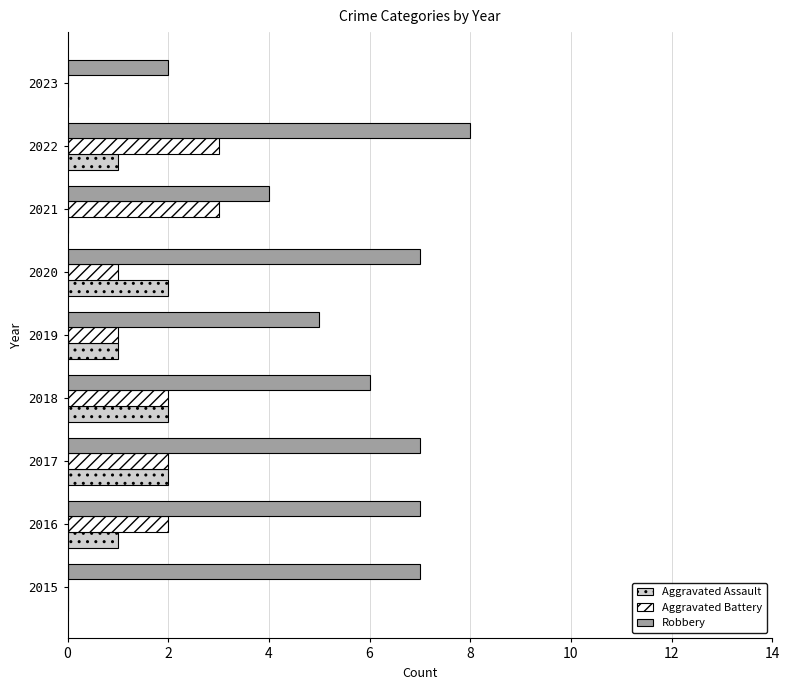

How many data points does each series have?

9